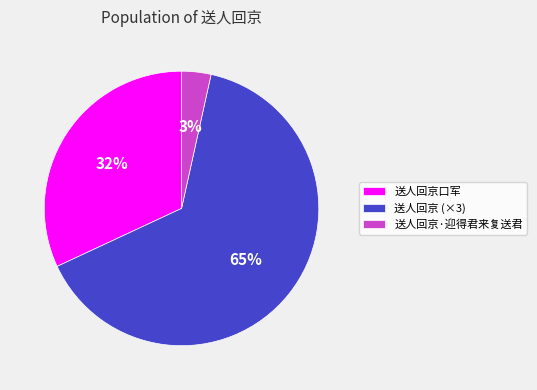

What is the smallest slice in the pie chart?

送人回京·迎得君来复送君